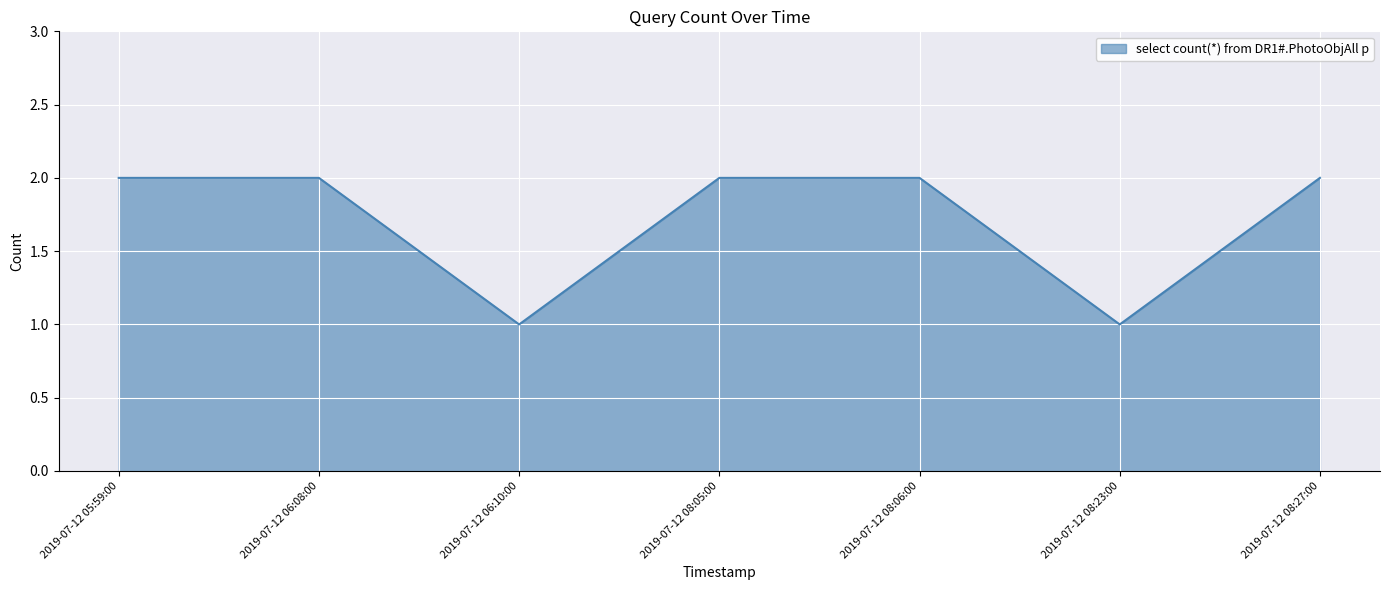

Is it true that the value at 2019-07-12 08:06:00 is 1?

False